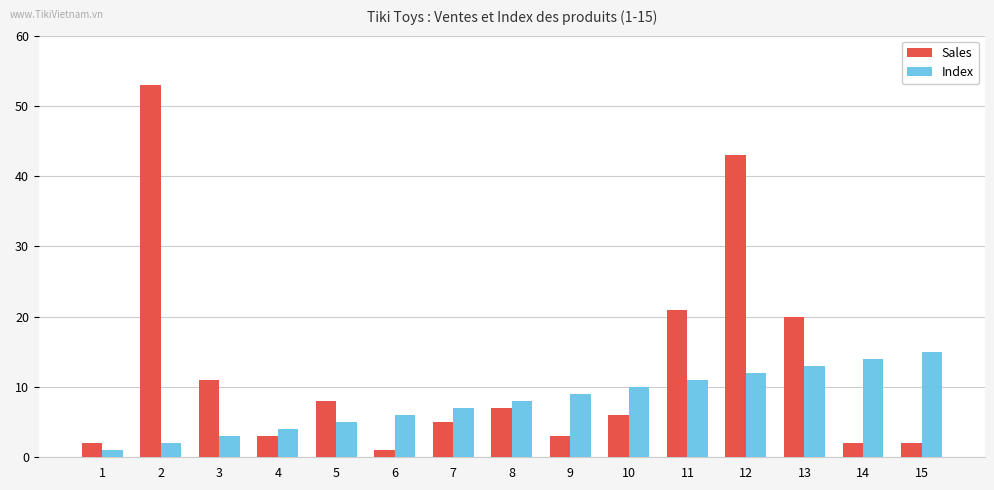

What is the value of the Index bar at the 6th from the left?

6